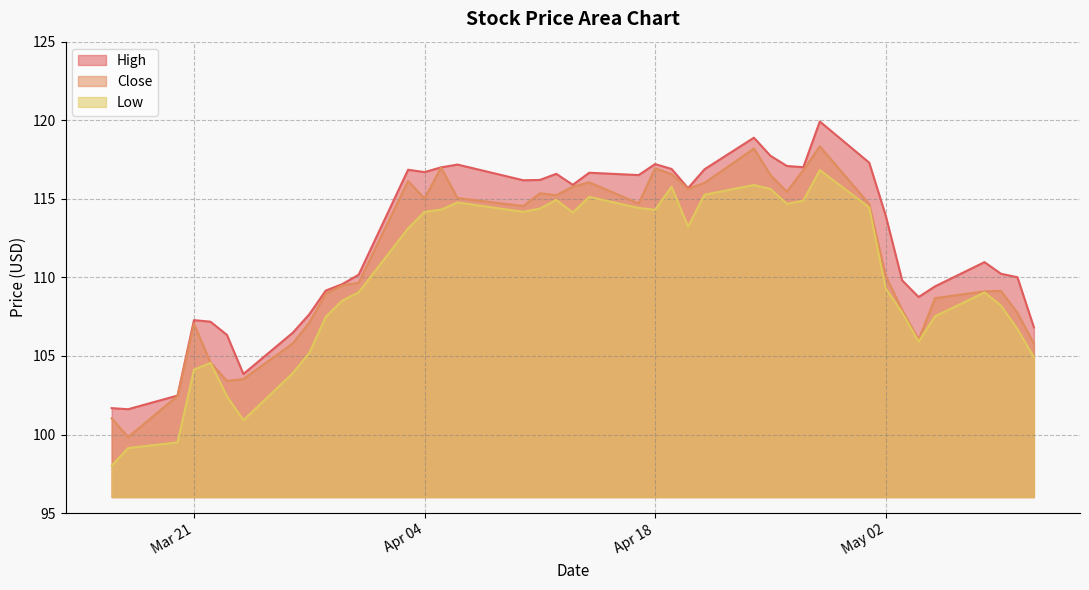

True or false: High and Low cross at least once.

False